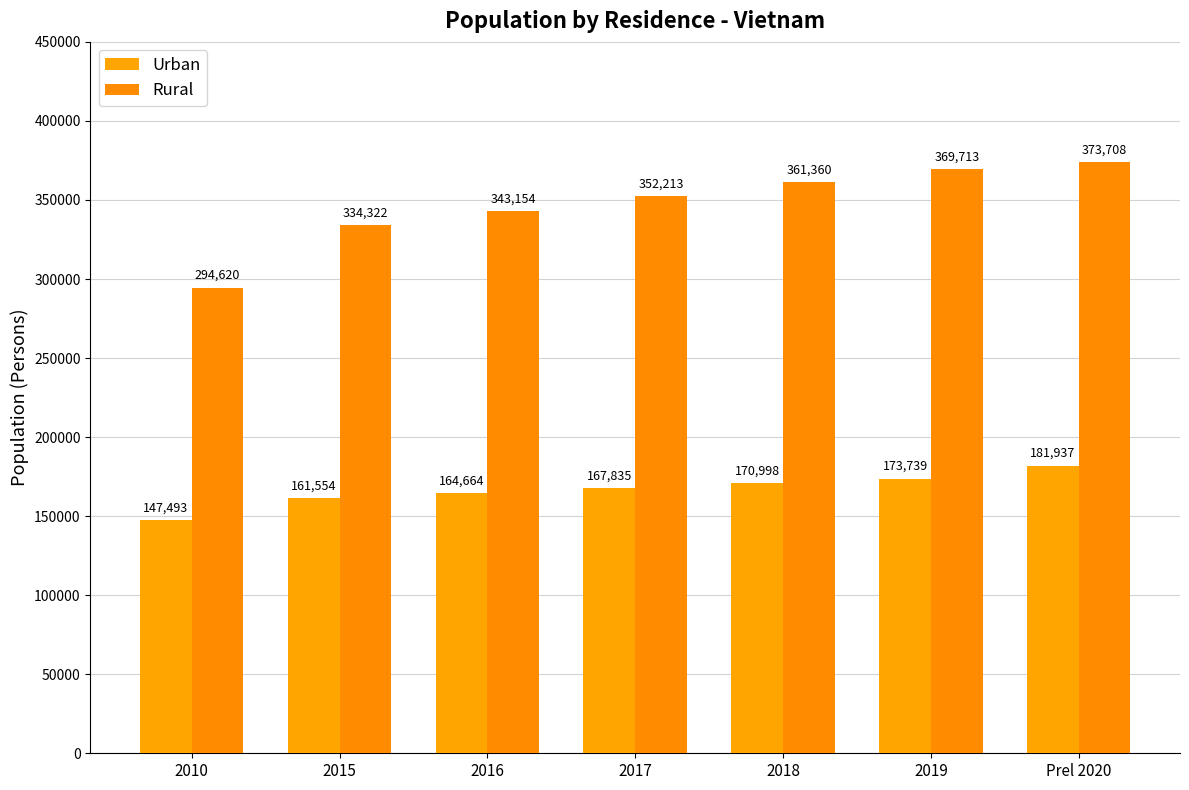

The value of Rural at 2015 is 130110. True or false?

False